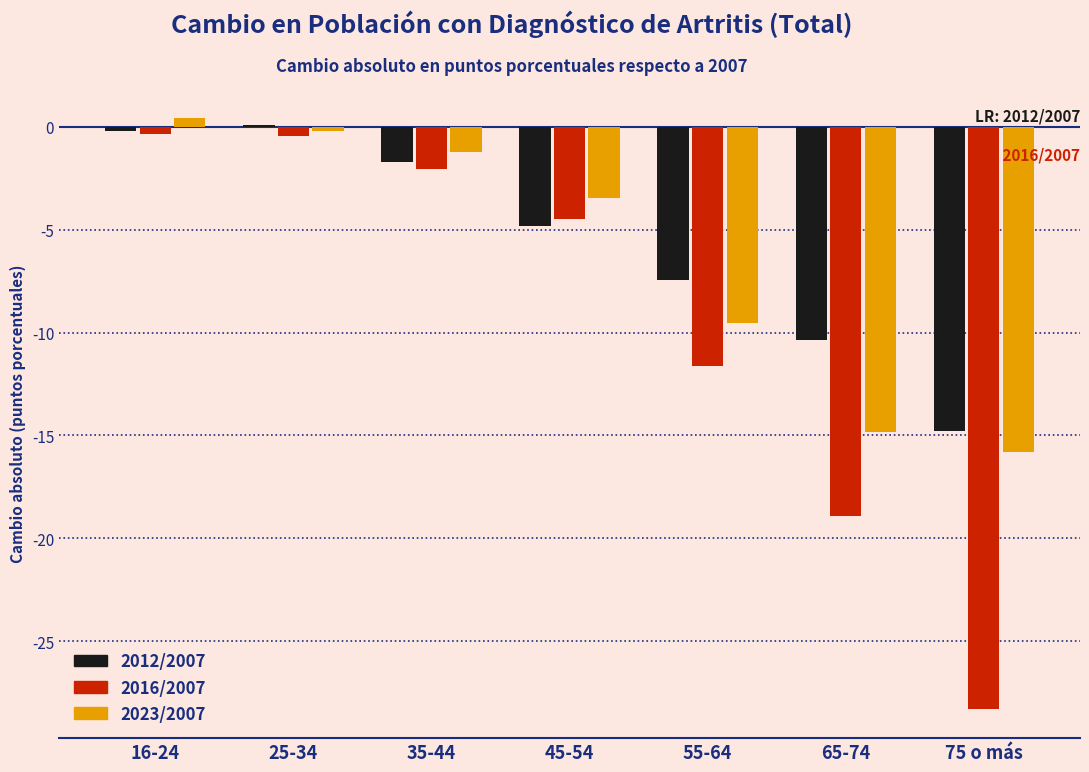

Read the 2016/2007 value at 75 o más.

-28.3